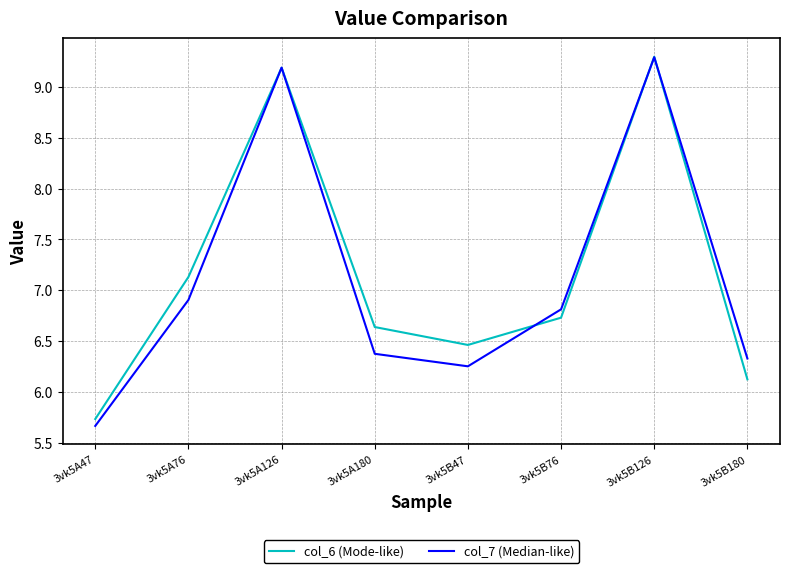

At which category does the chart reach its minimum across all series?

3vk5A47